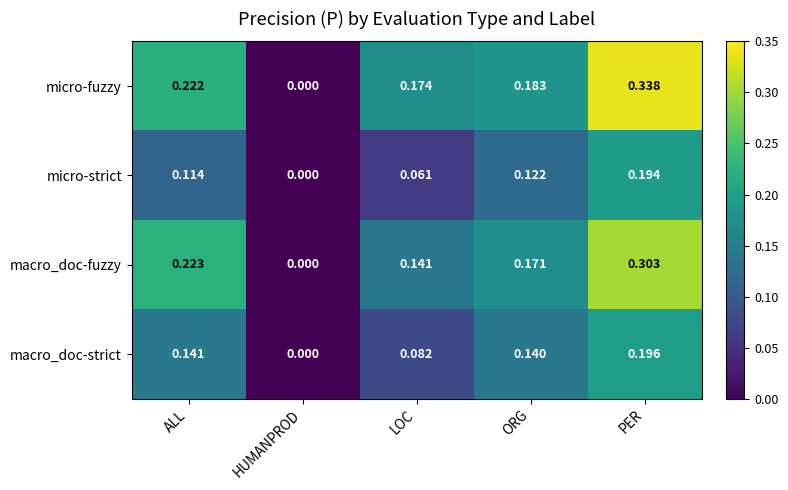

Where is micro-strict nearest to the value 0?

HUMANPROD